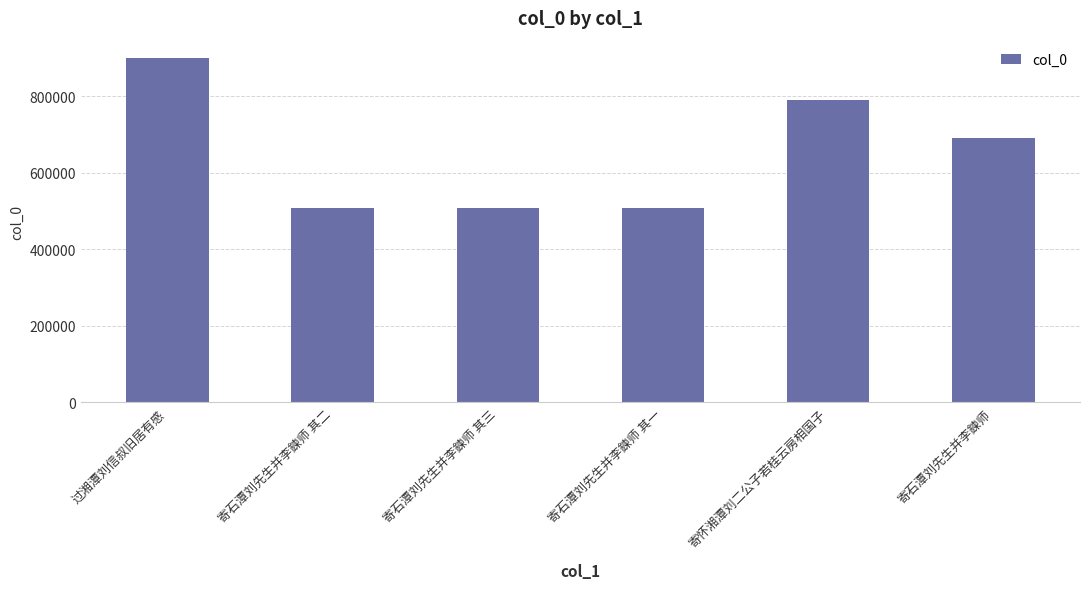

How many bars are there in total?

6